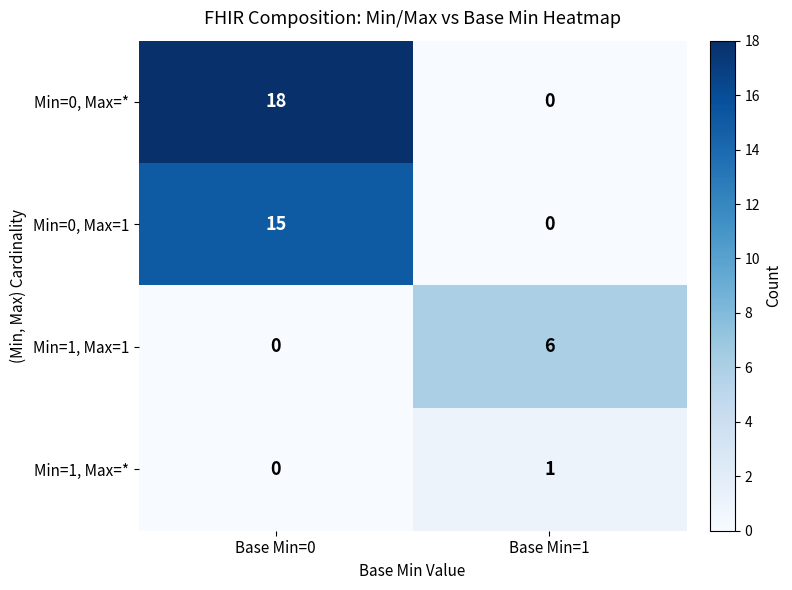

Reading left to right, transcribe all the data shown in this chart.

Min=0, Max=*: 18	0
Min=0, Max=1: 15	0
Min=1, Max=1: 0	6
Min=1, Max=*: 0	1